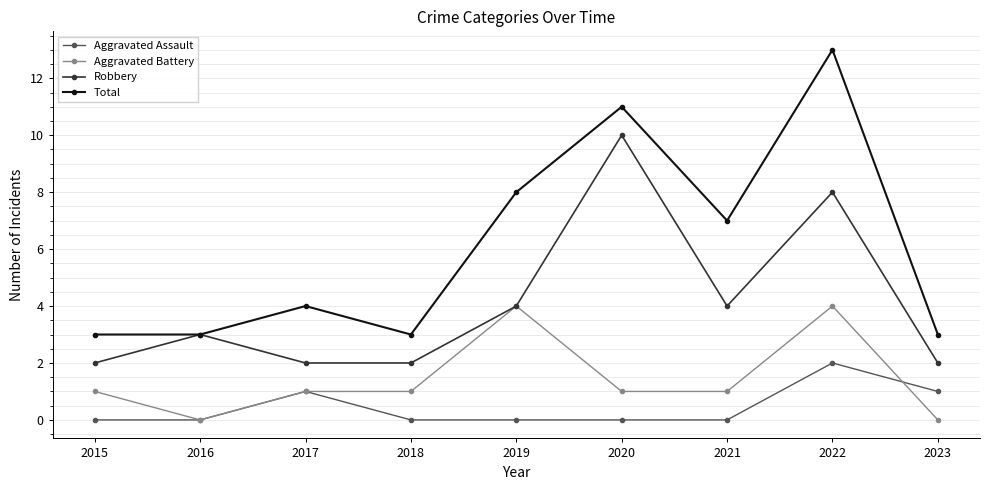

Which series has the largest range (max minus min)?

Total